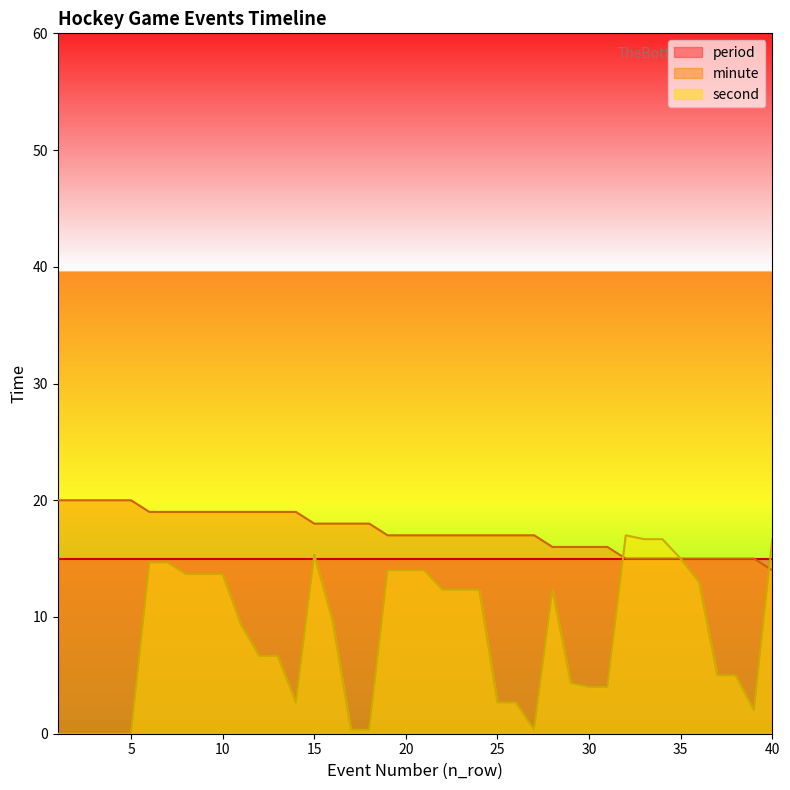

Which series has the largest total across all categories?

minute